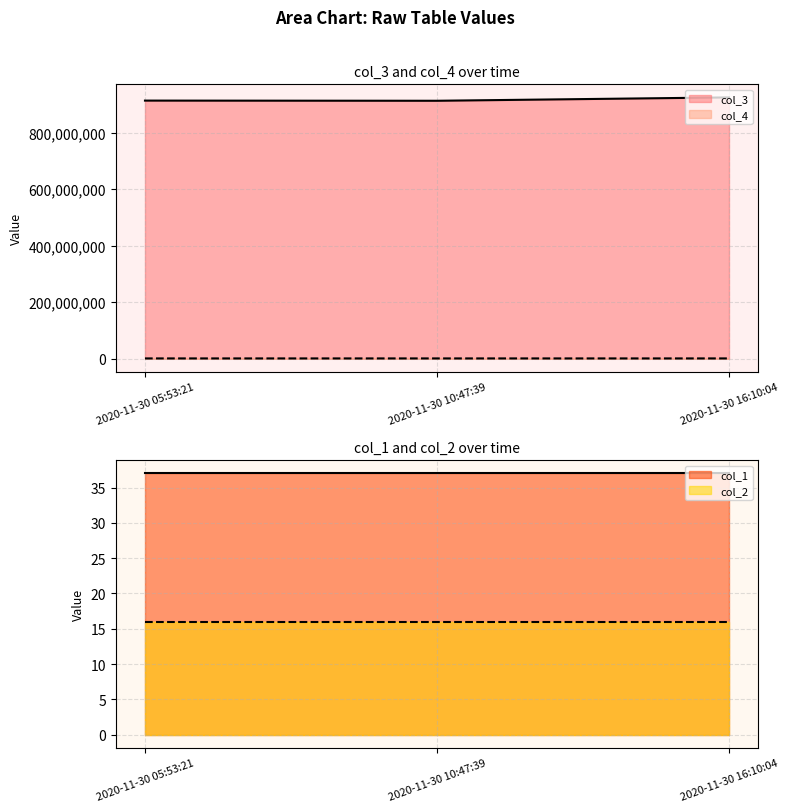

Is it true that col_4 equals 422043 at 2020-11-30 05:53:21?

False